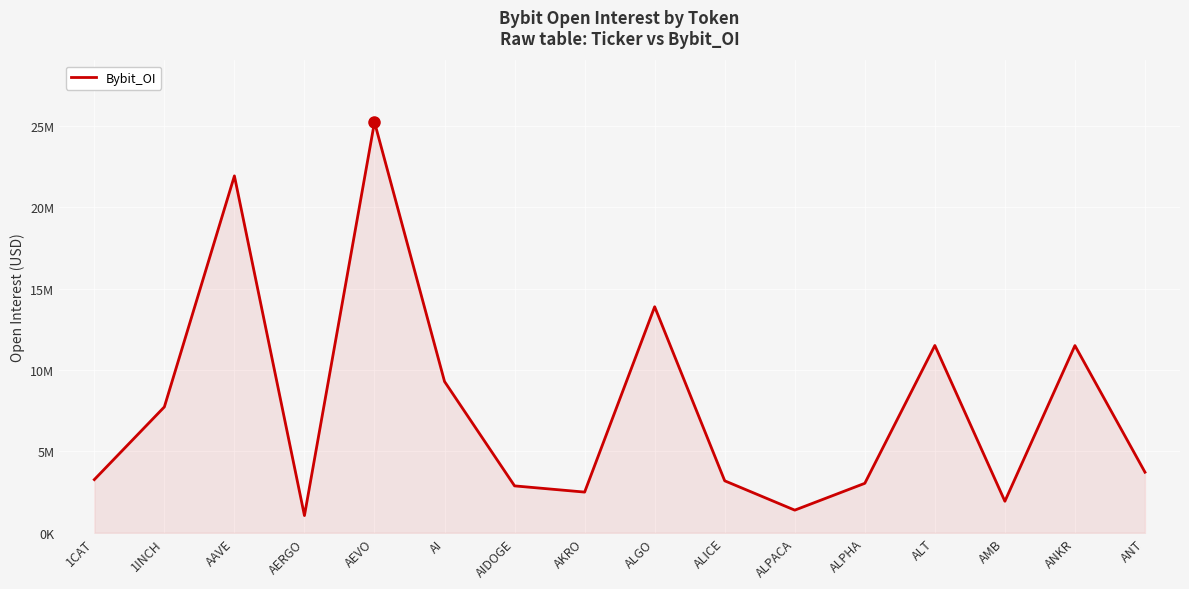

What is the greatest value displayed?

25249486